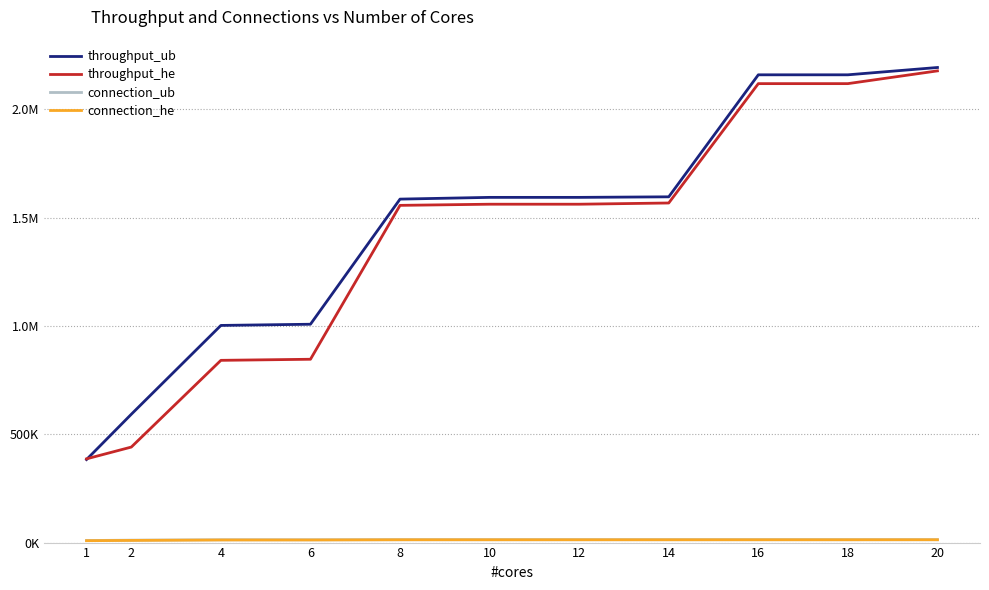

At which category is the sum across all series the highest?

20